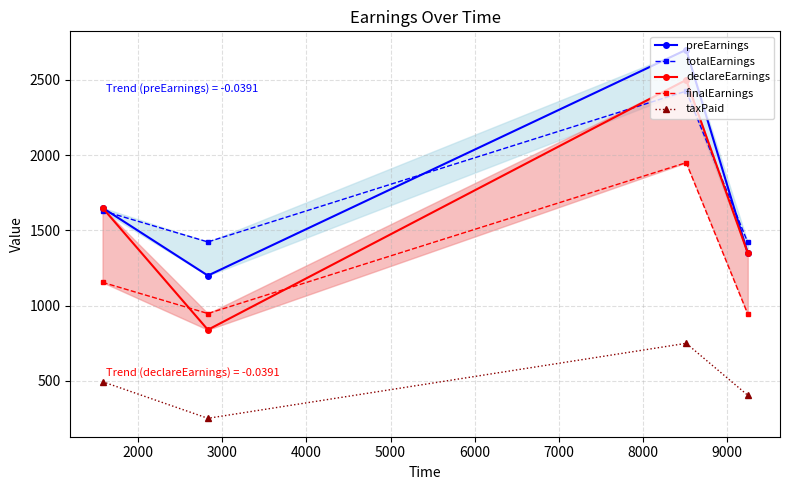

How many values in the taxPaid series exceed 495?

1